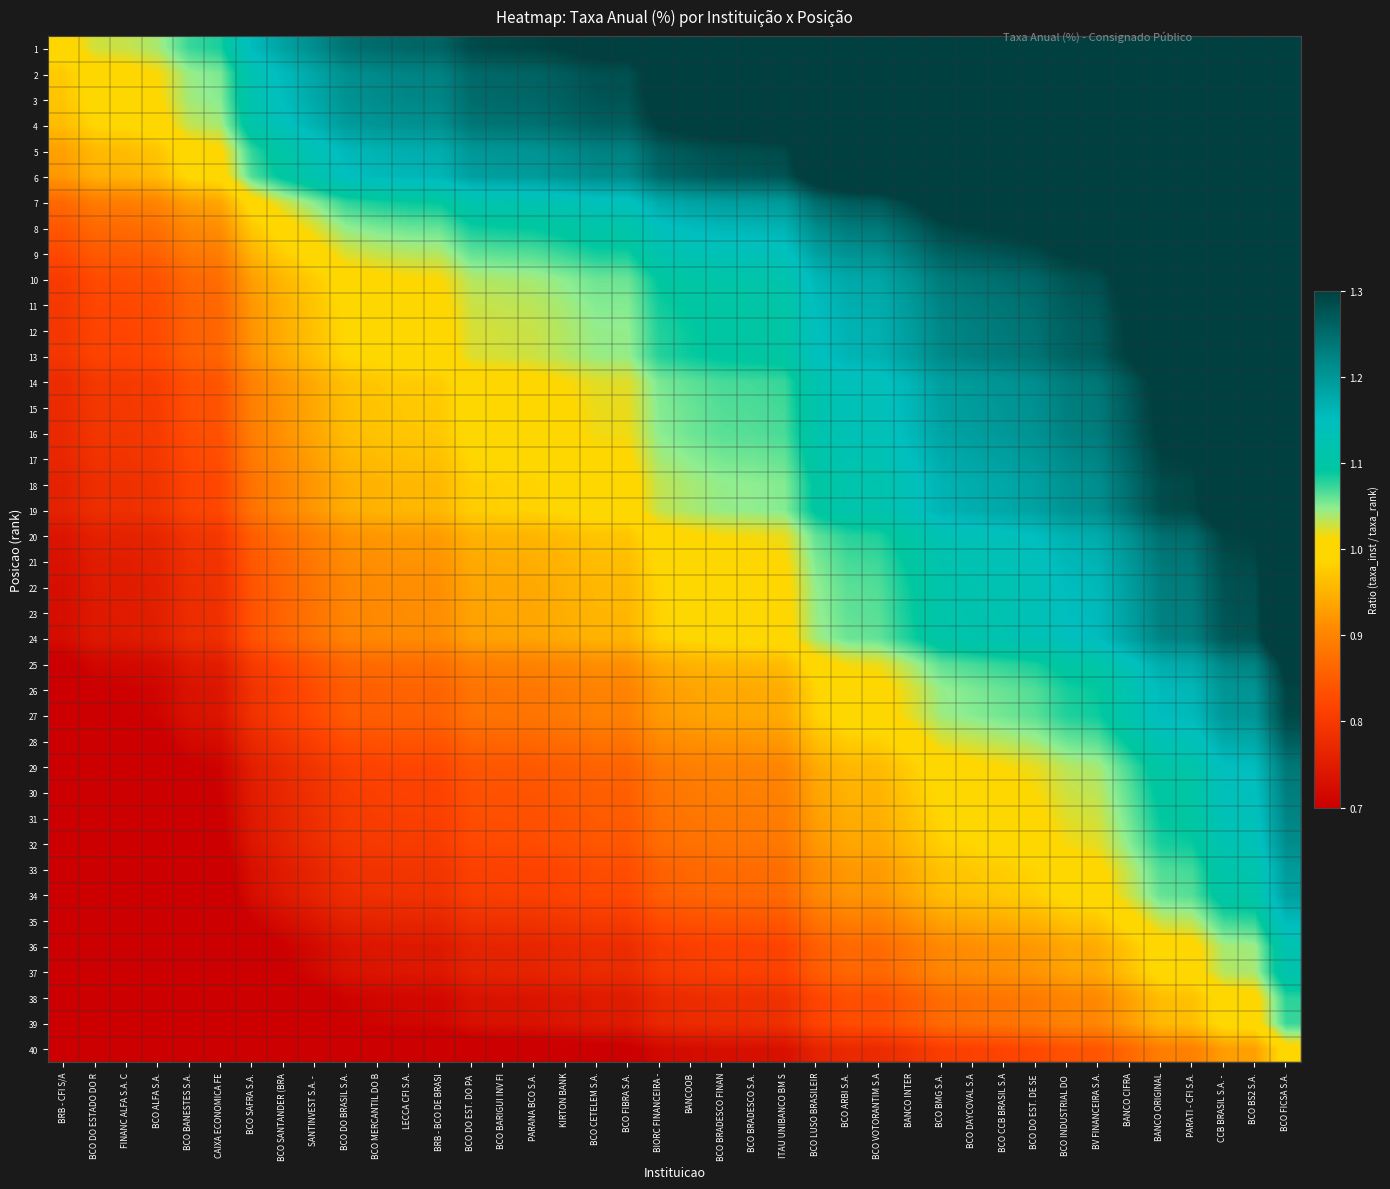

Count the number of data series in this chart.

40